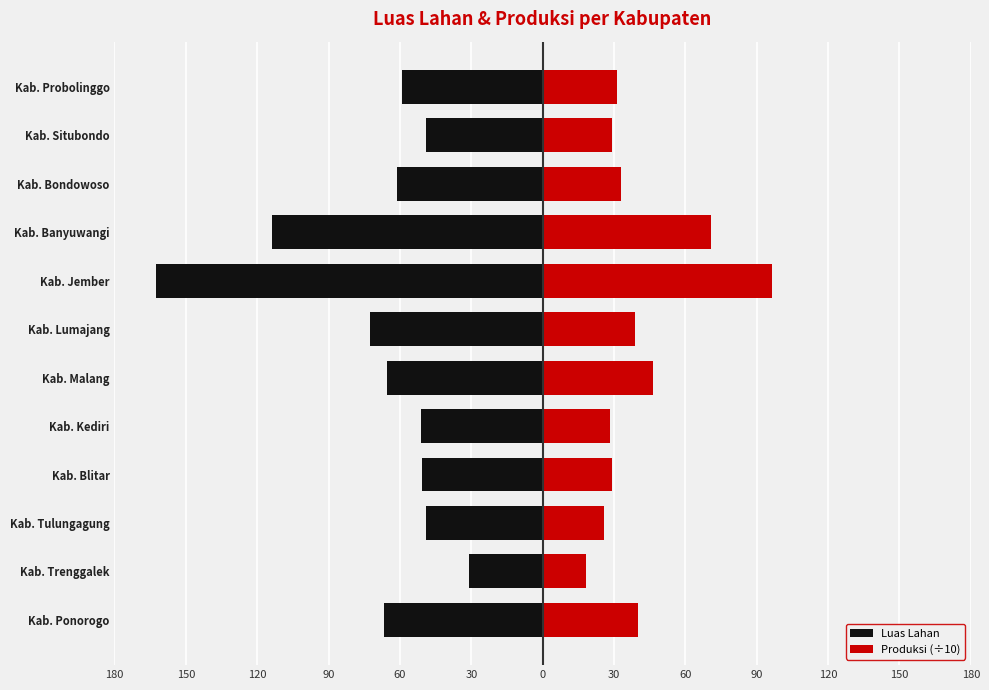

How many values in the Luas Lahan series exceed -59?

5